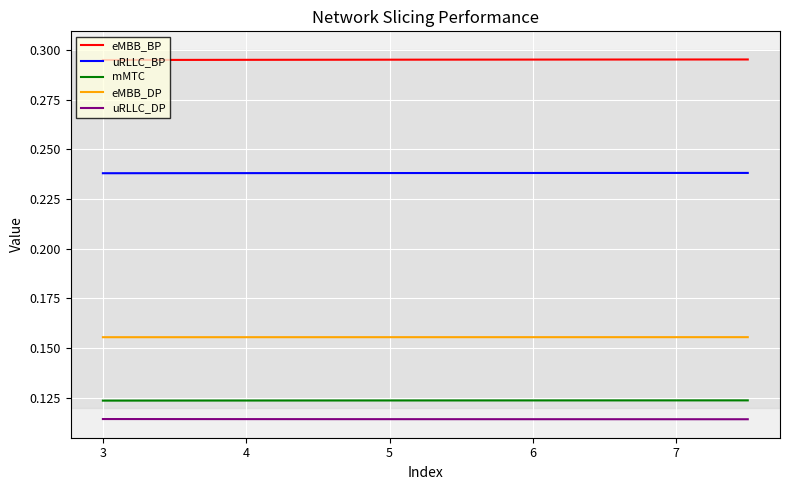

True or false: mMTC and eMBB_BP intersect in this chart.

False